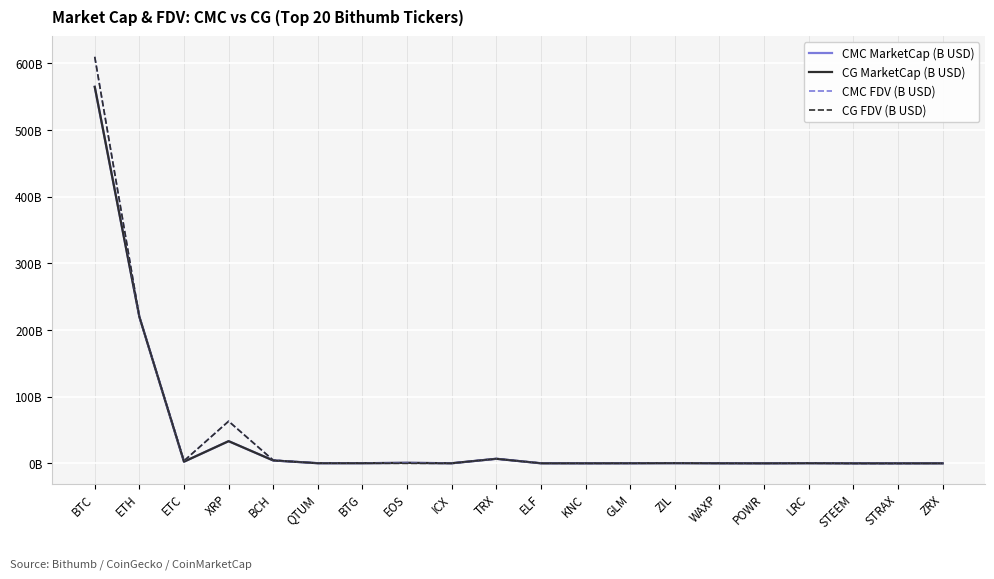

Reading left to right, what are all the values shown in this chart?

CMC MarketCap (B USD): 564.8	219.9	2.6	33.3	4.4	0.3	0.3	0.8	0.2	6.9	0.2	0.1	0.2	0.3	0.2	0.1	0.3	0.1	0.1	0.2
CG MarketCap (B USD): 564.9	219.9	2.6	33.3	4.4	0.3	0.3	0.8	0.2	6.9	0.1	0.1	0.2	0.3	0.2	0.1	0.3	0.1	0.1	0.0
CMC FDV (B USD): 609.8	219.9	3.8	63.2	4.7	0.3	0.3	0.8	0.2	6.9	0.3	0.2	0.2	0.4	0.2	0.2	0.3	0.1	0.1	0.2
CG FDV (B USD): 609.9	219.9	3.8	63.2	4.7	0.3	0.3	0.0	0.2	6.9	0.2	0.2	0.2	0.4	0.2	0.2	0.3	0.0	0.0	0.3